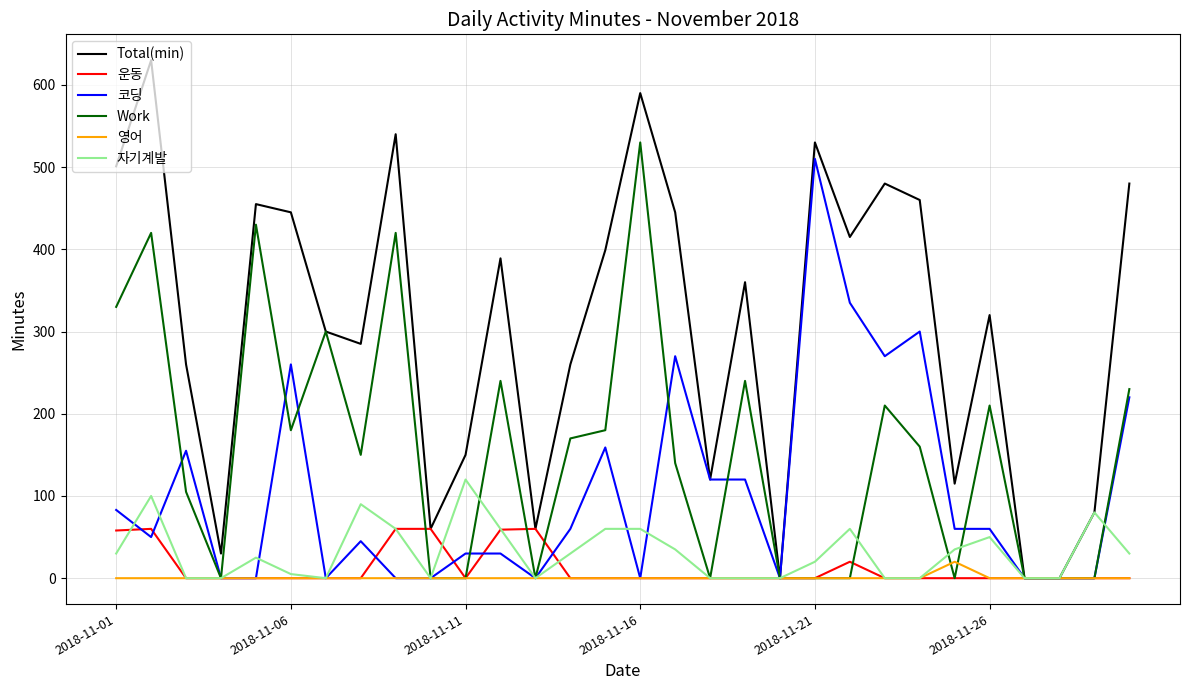

Which series has the widest spread of values?

Total(min)